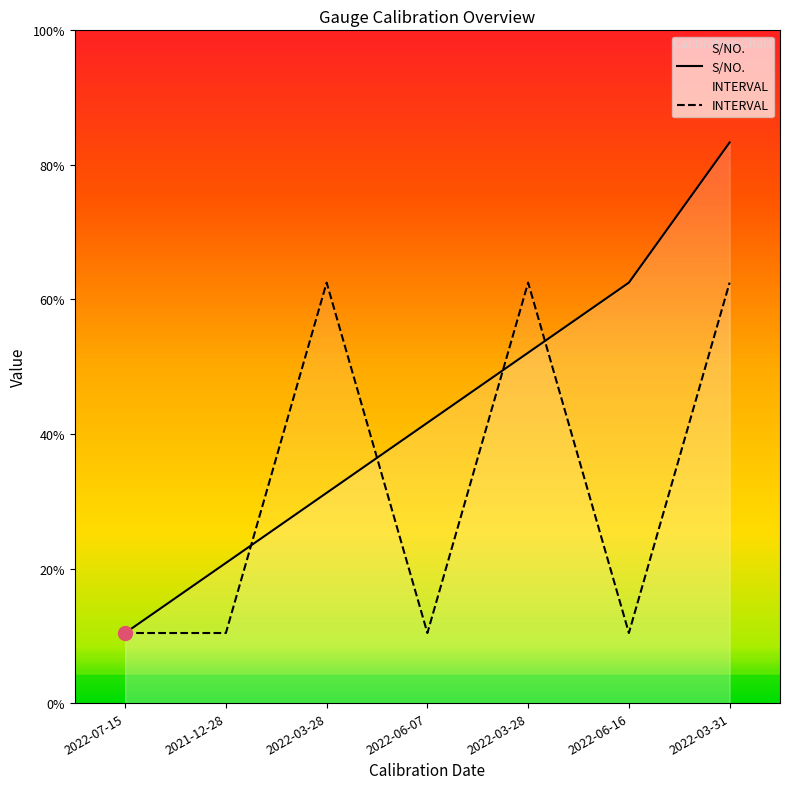

At which label does S/NO. first exceed 4?

2022-03-28